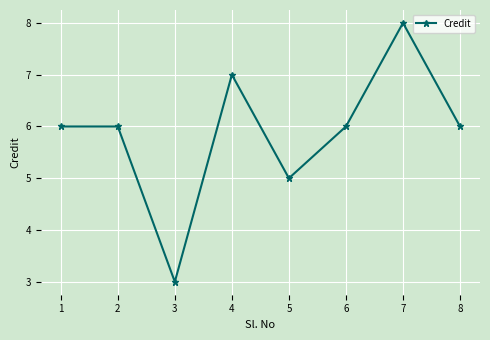

What is the difference between the second highest and second lowest values?

2